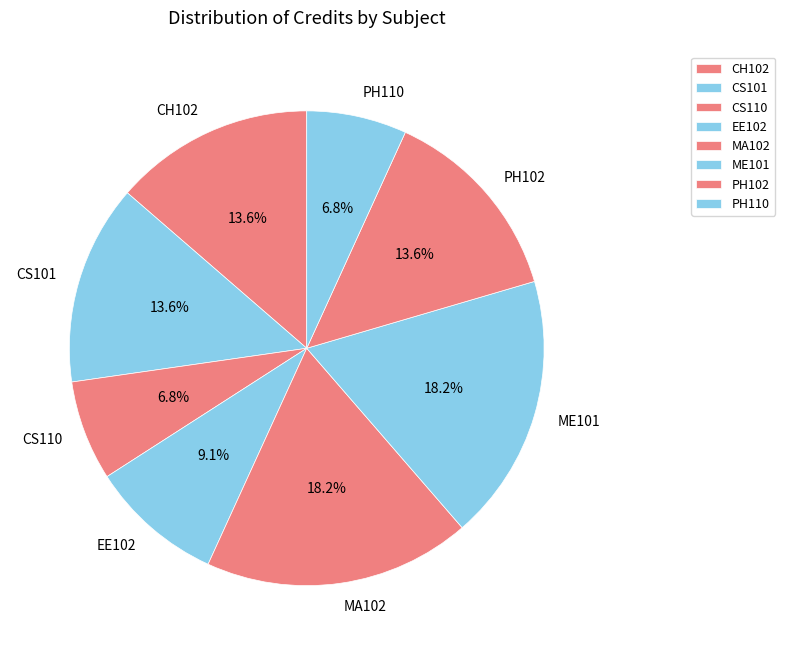

What percentage do EE102 and PH102 together represent?

22.7%